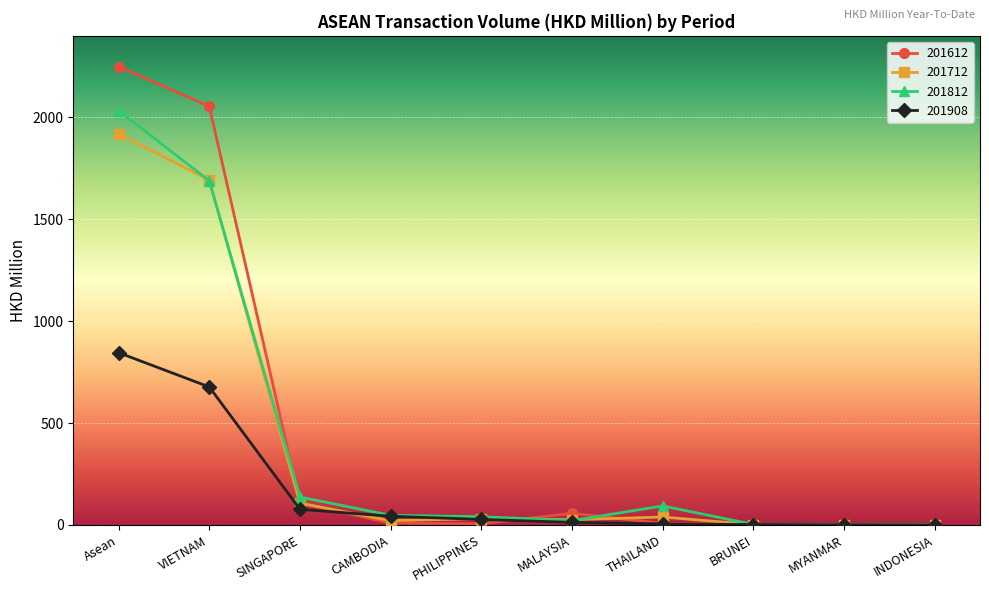

Between which two adjacent categories do 201812 and 201712 first intersect?

Asean and VIETNAM